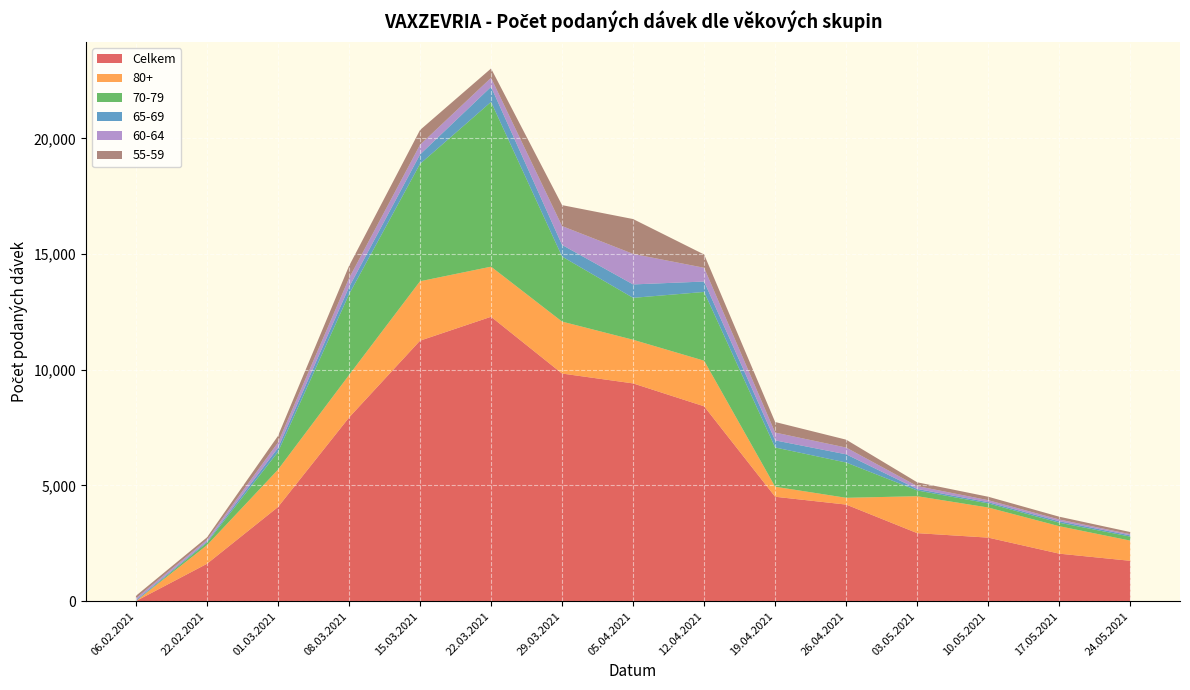

Reading left to right, list all the values displayed in this chart.

Celkem: 2	1614	4067	7934	11257	12290	9836	9410	8420	4511	4173	2939	2745	2052	1743
80+: 0	802	1615	1836	2567	2165	2245	1886	1971	434	293	1596	1301	1187	873
70-79: 0	110	765	3488	5073	7121	2811	1812	2972	1696	1525	248	177	150	172
65-69: 45	45	175	310	407	652	503	580	450	307	354	65	55	64	55
60-64: 79	79	233	384	419	389	815	1319	594	338	292	125	85	76	51
55-59: 105	105	286	531	638	403	905	1506	574	456	341	163	149	120	92